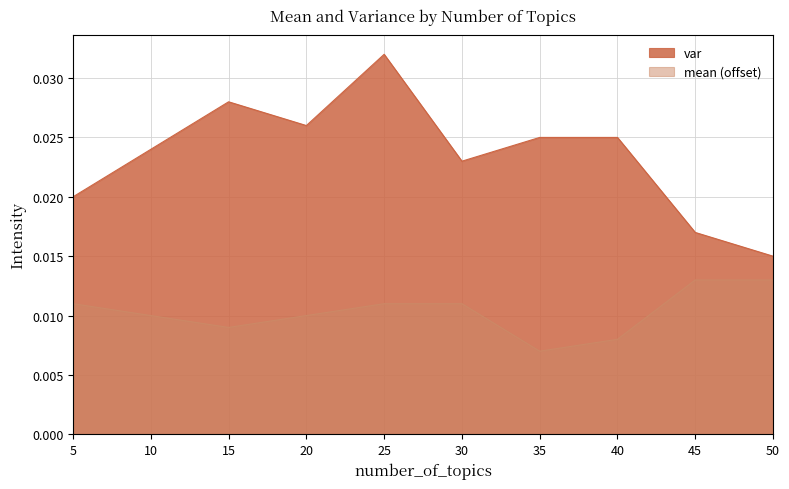

Which series has the widest spread of values?

var